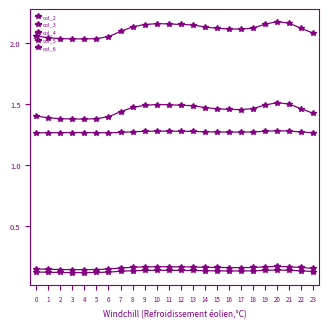

What is the minimum value for col_4?

2.0